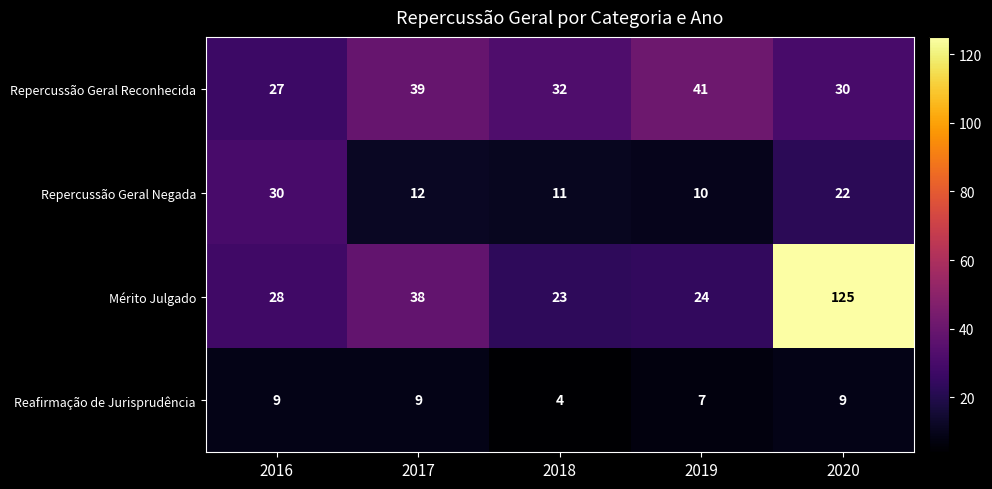

What is the difference between the maximum and minimum values in the Reafirmação de Jurisprudência series?

5